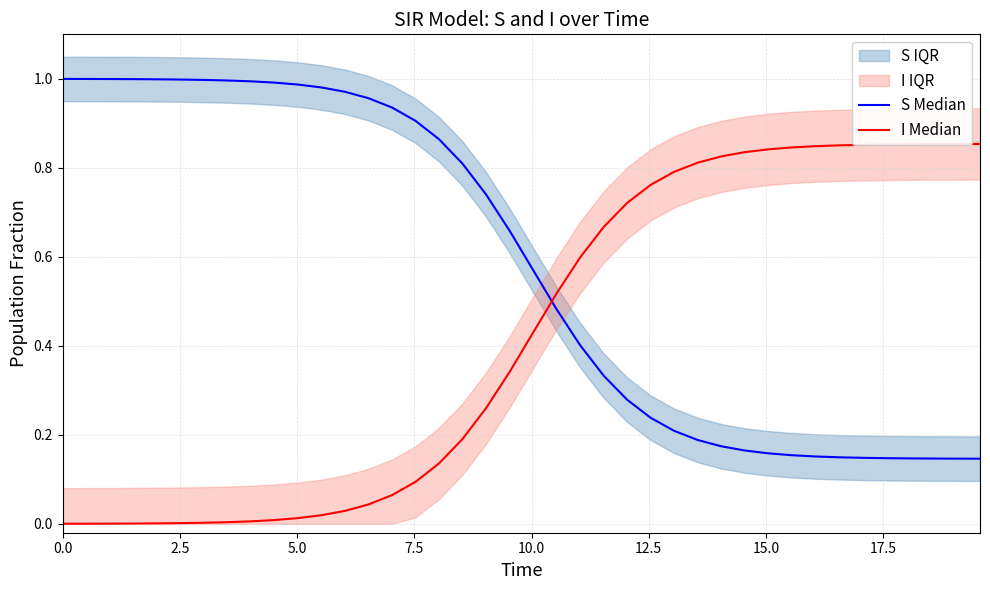

What is the lowest value of the S Median series?

0.1